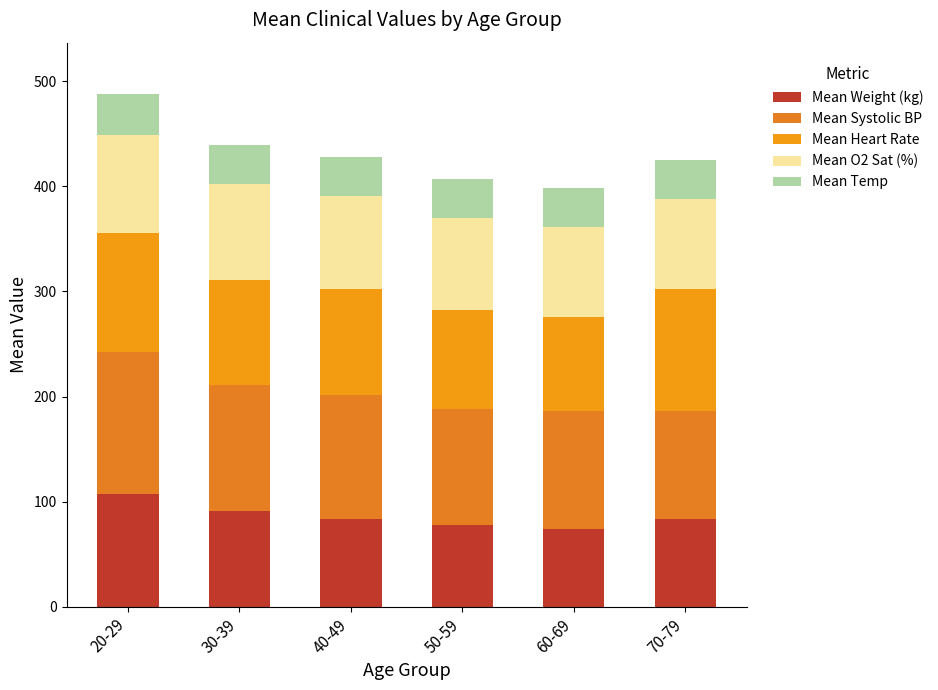

How many bars are there in total?

6